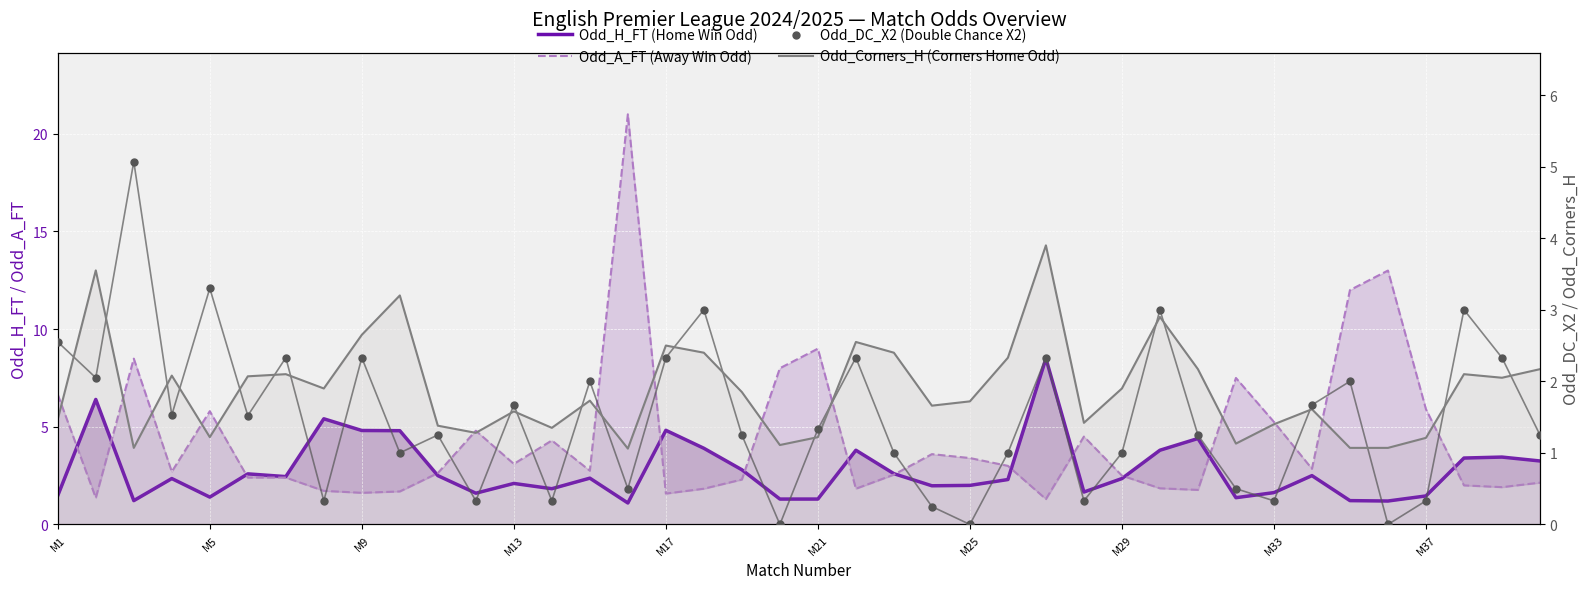

Which series has the largest total across all categories?

Odd_A_FT (Away Win Odd)